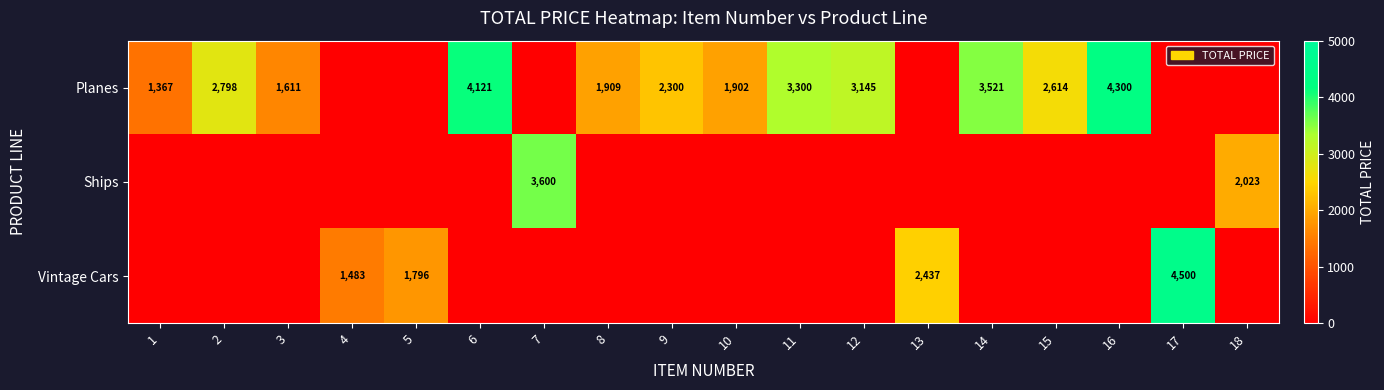

What is the difference between the Planes values at 6 and 11?

821